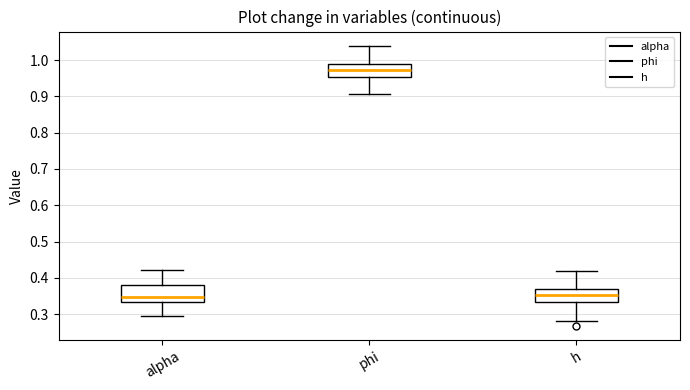

Comparing the boxes themselves (not the whiskers), which one is the tallest?

alpha